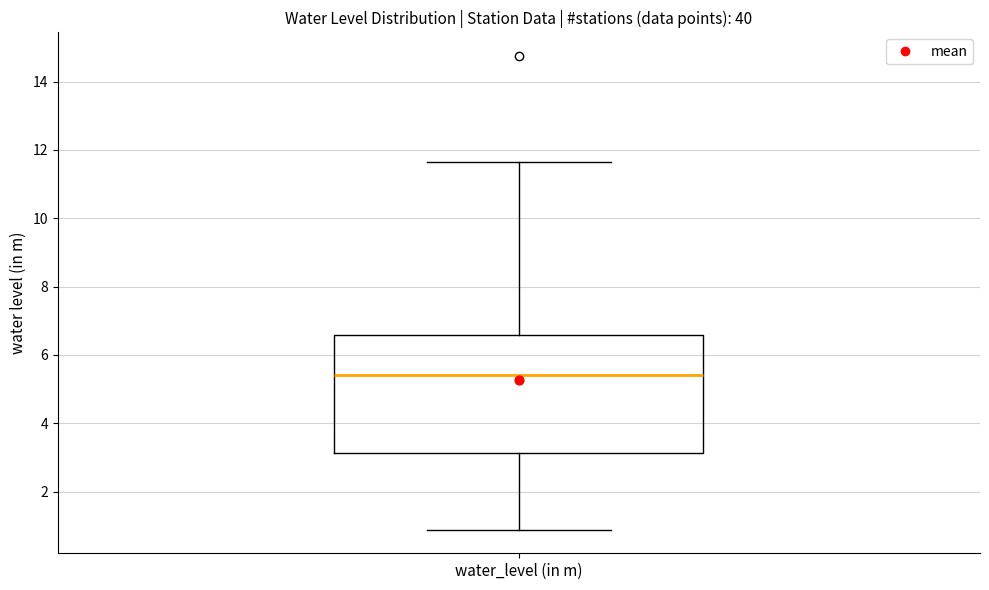

Where does the median line of the box for water_level (in m) sit on the y-axis? The values are not printed on the chart, so give them approximately, as read against the axis.

5.4